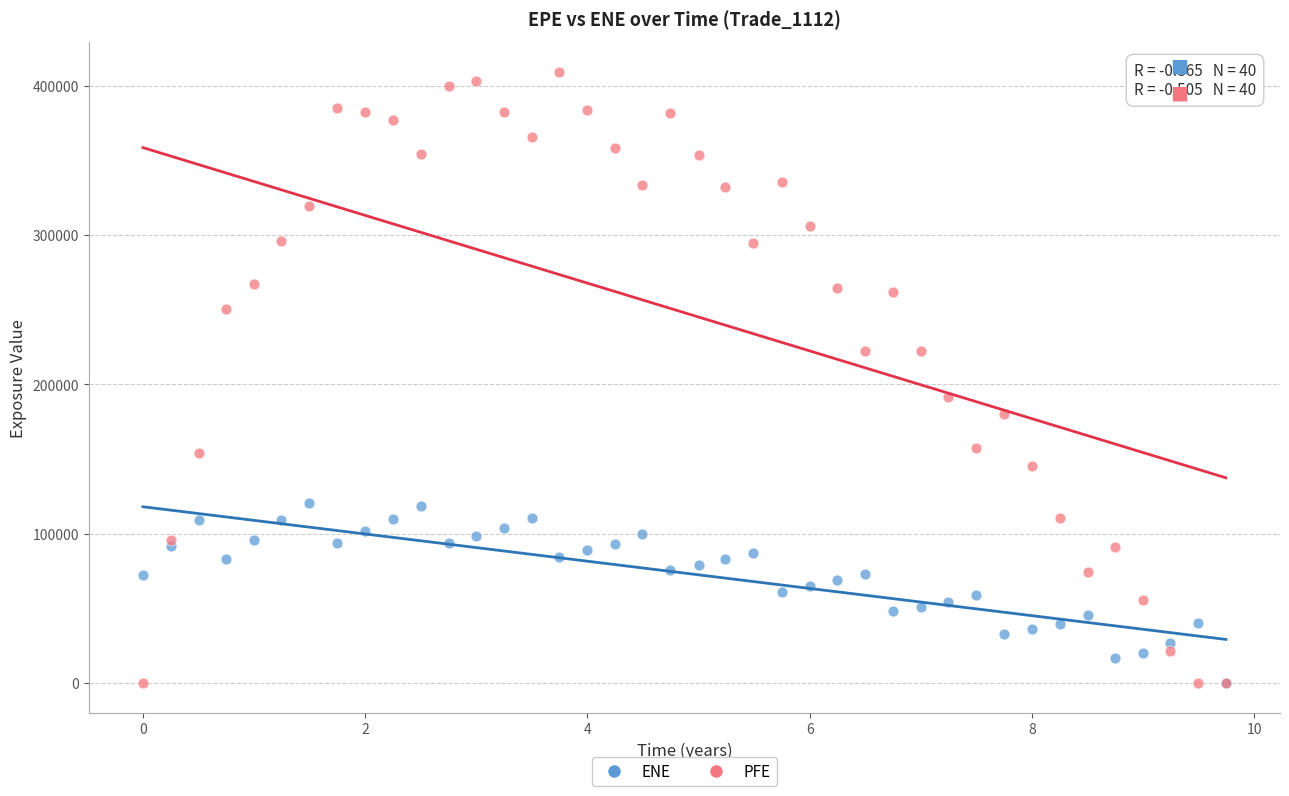

What are all the series names shown in the legend?

ENE, PFE